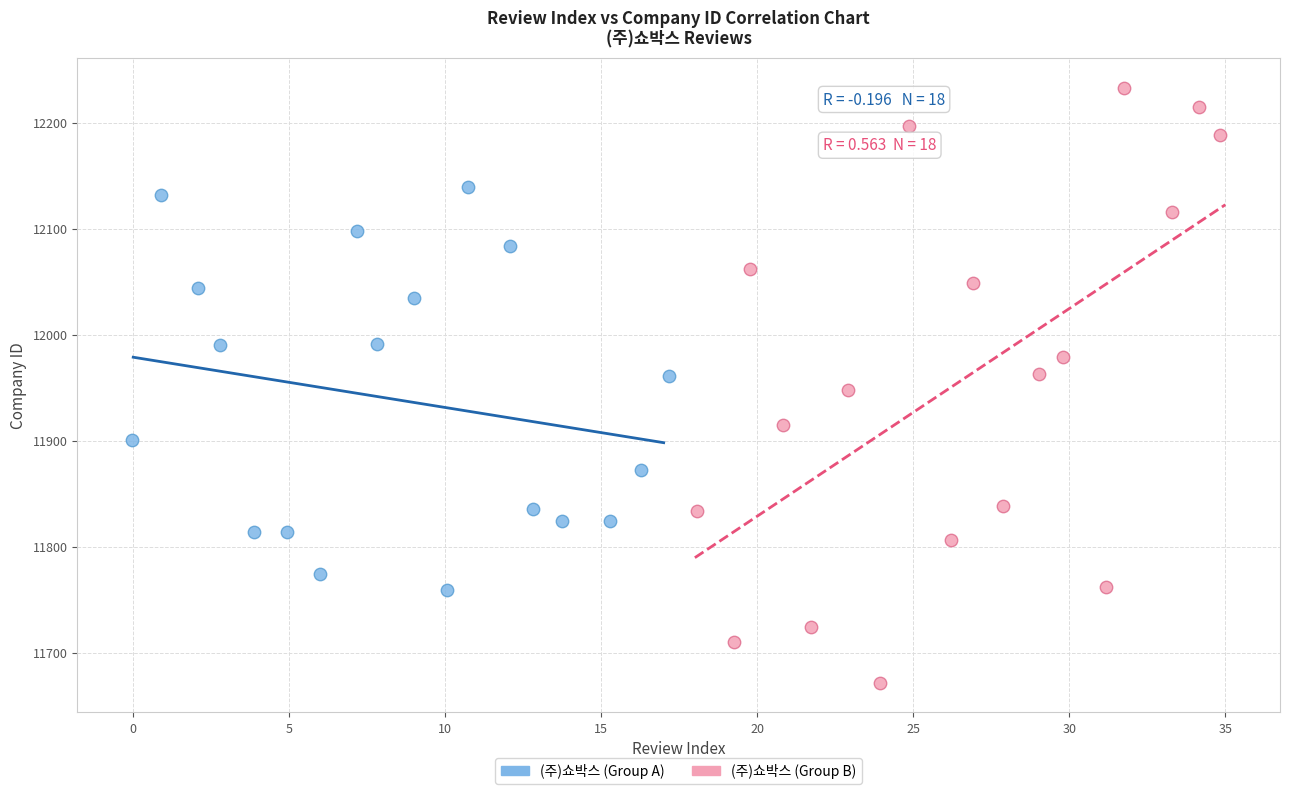

Which series contains the lowest Y value?

(주)쇼박스 (Group B)